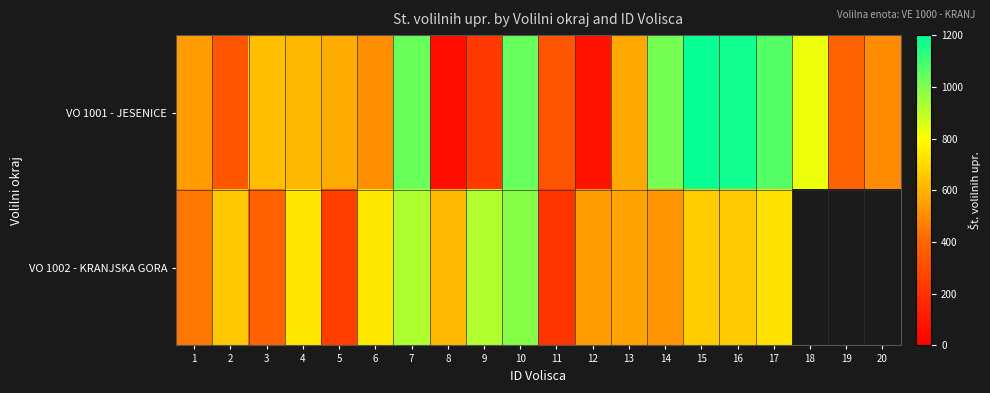

Rank the series by their maximum value, from lowest to highest.

VO 1002 - KRANJSKA GORA, VO 1001 - JESENICE